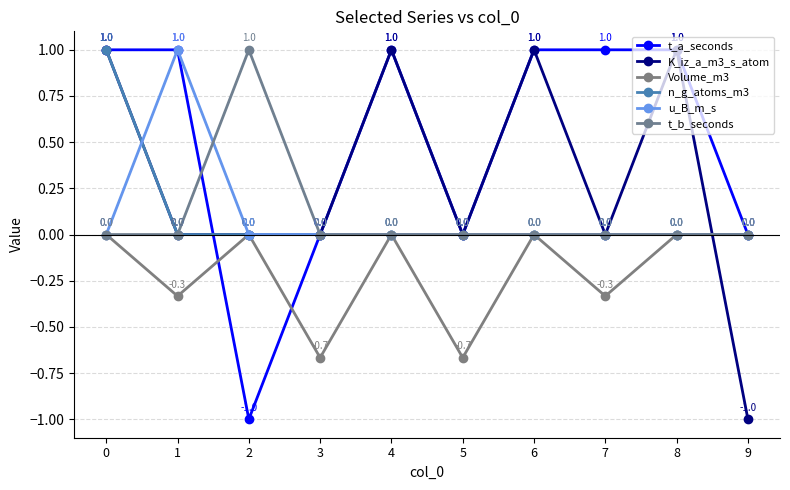

How many intersections are there between t_a_seconds and n_g_atoms_m3?

1